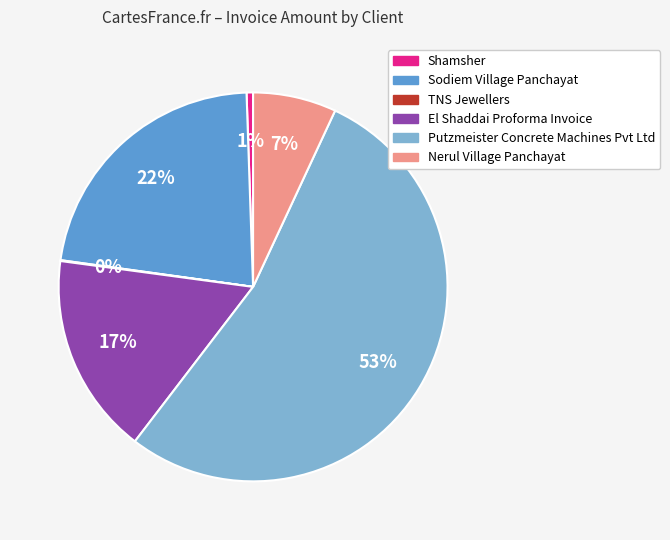

True or false: Shamsher accounts for 1% of the total.

True